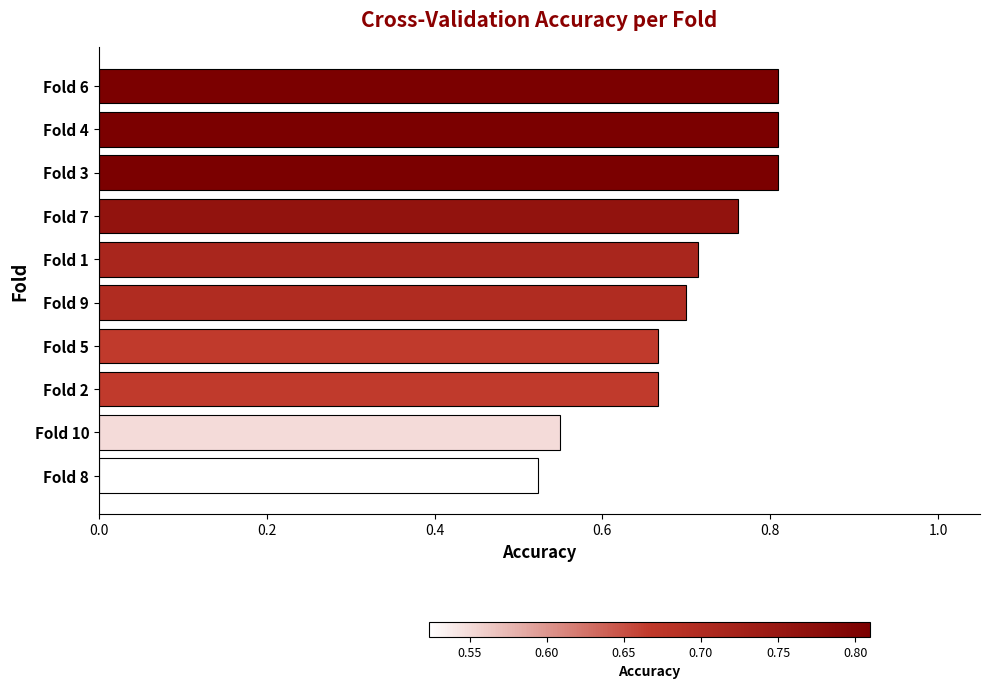

How many values are between 0 and 1?

10